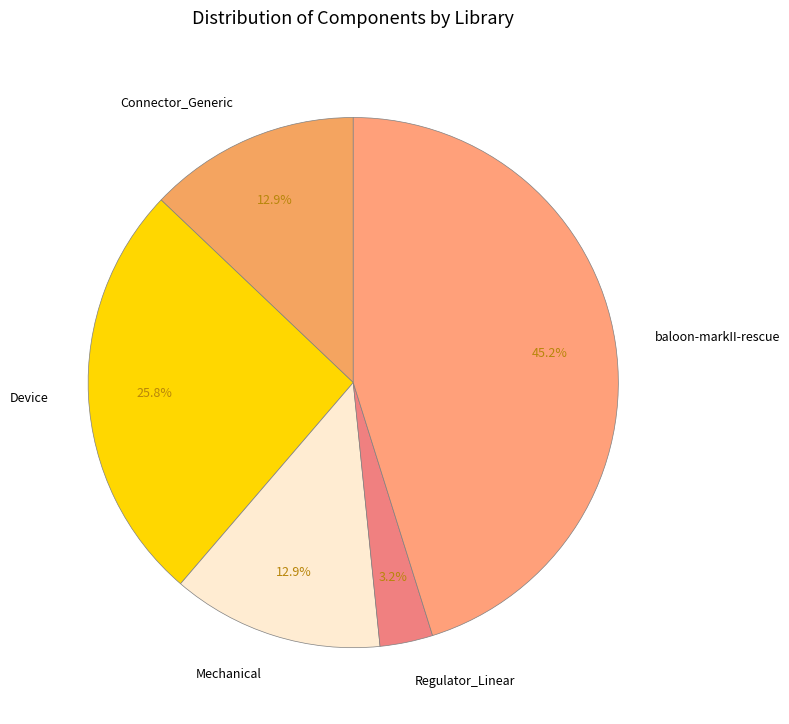

Is there a majority slice in this chart?

No